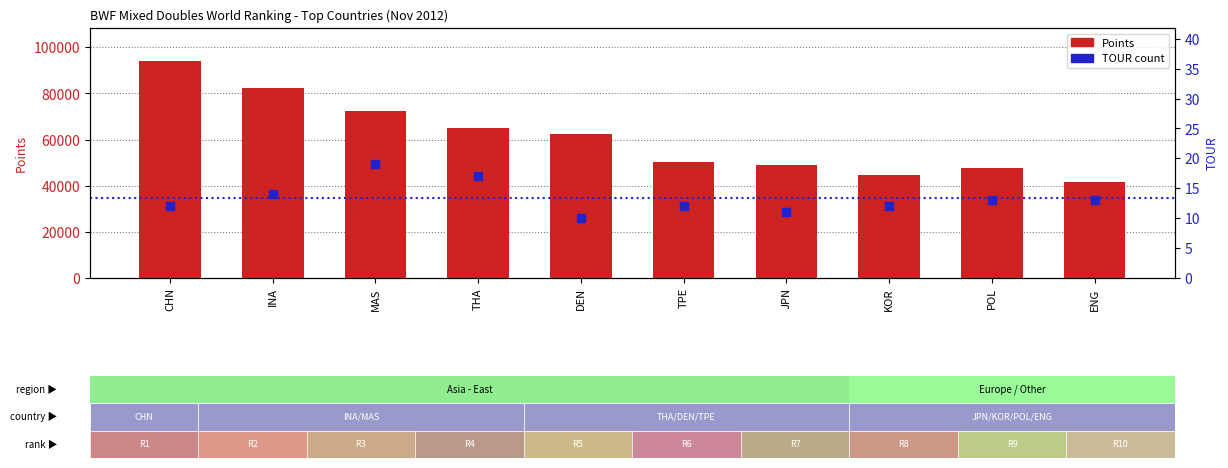

What is the total value across all series at CHN?

94262